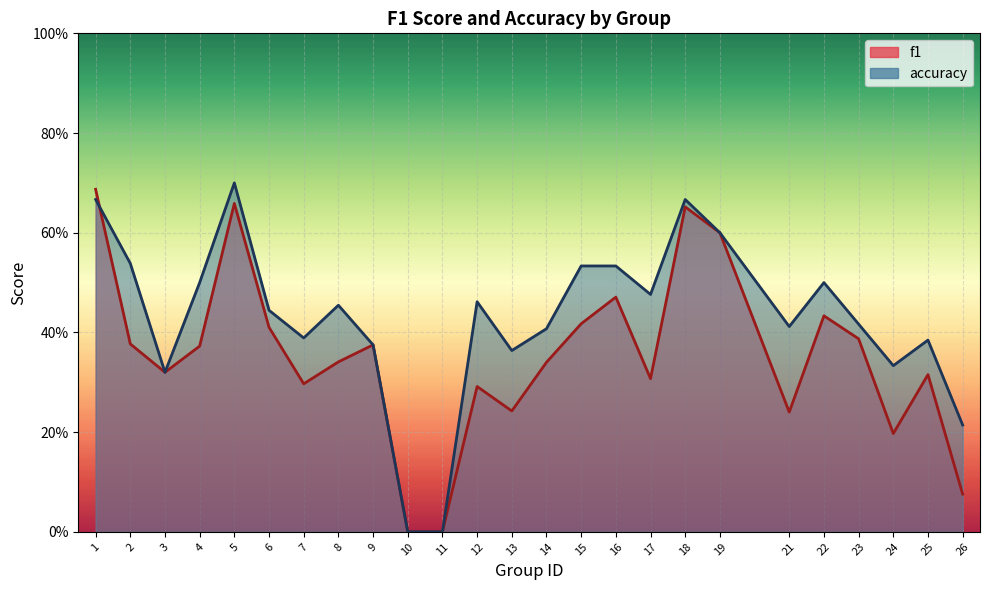

What is the difference between the second highest and minimum values in the accuracy series?

0.7